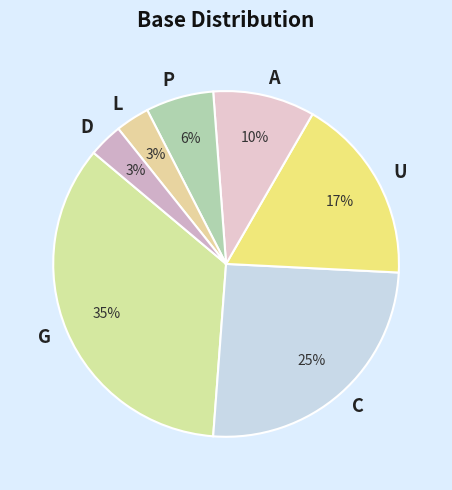

What is the largest slice in the pie chart?

G